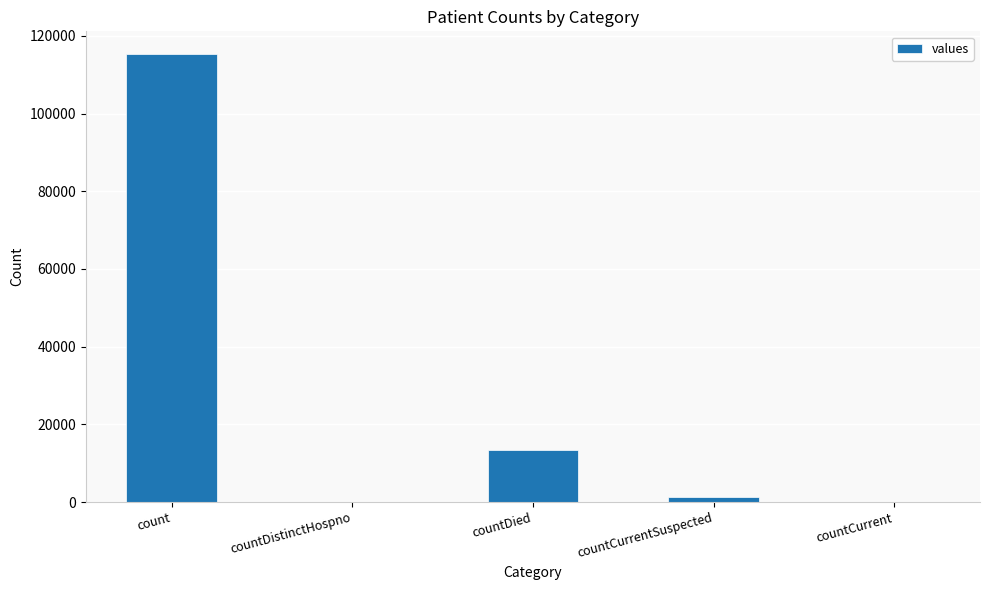

Reading left to right, transcribe all the data shown in this chart.

count=115379	countDistinctHospno=0	countDied=13343	countCurrentSuspected=1383	countCurrent=0